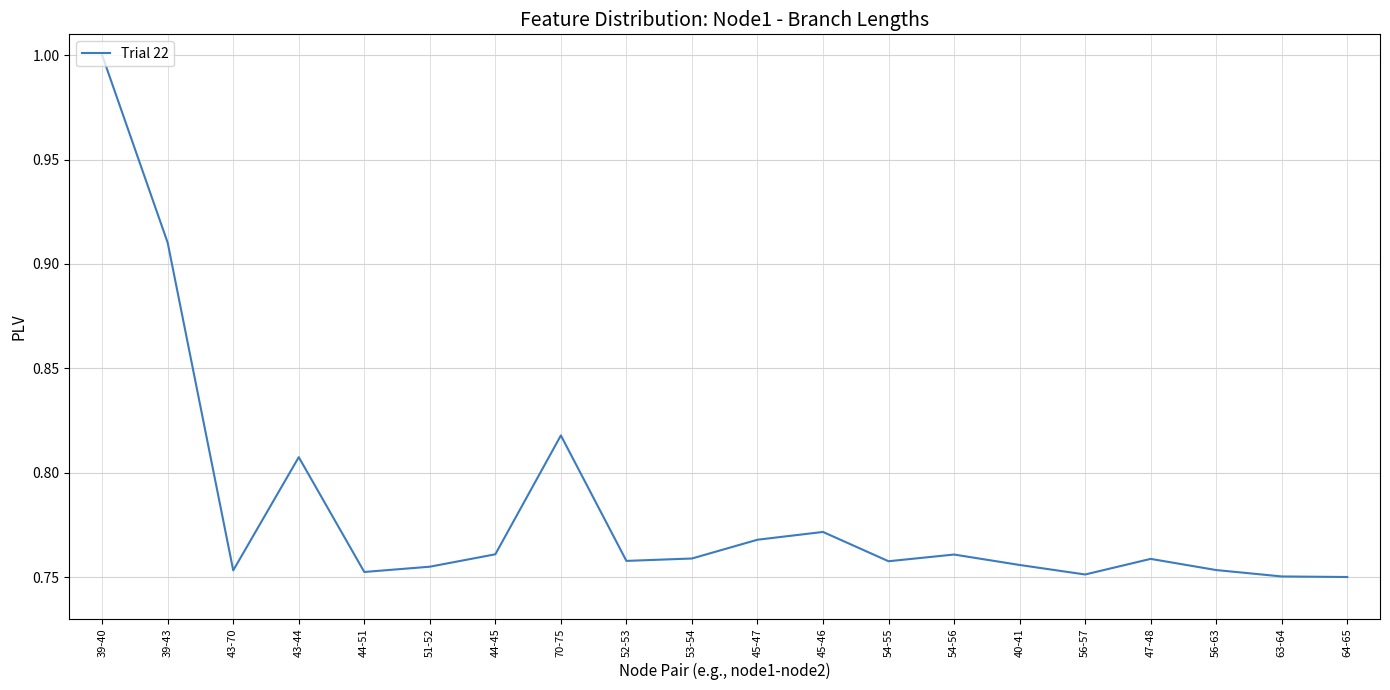

What is the difference between the second highest and minimum values?

0.2